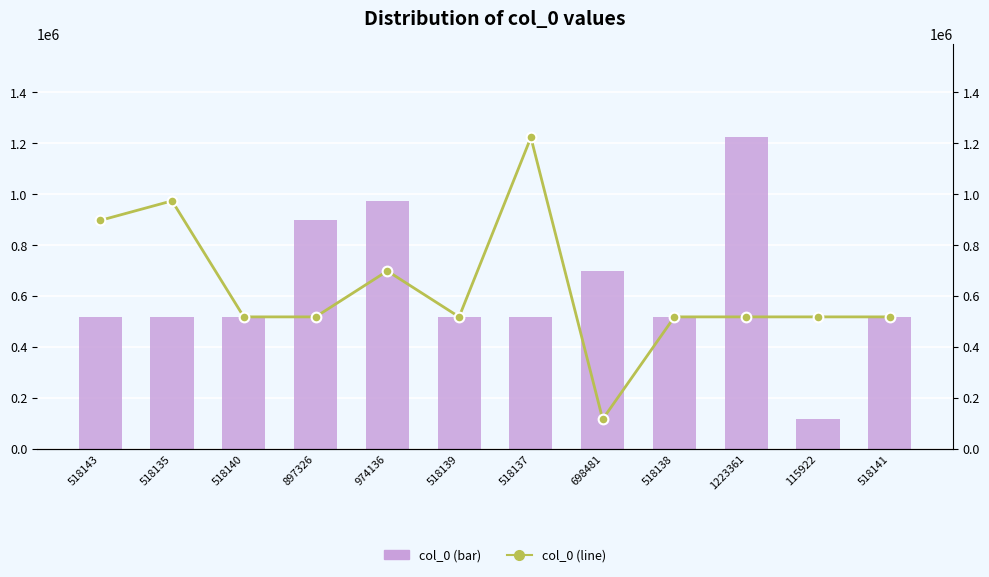

What are all the series names shown in the legend?

col_0 (bar), col_0 (line)